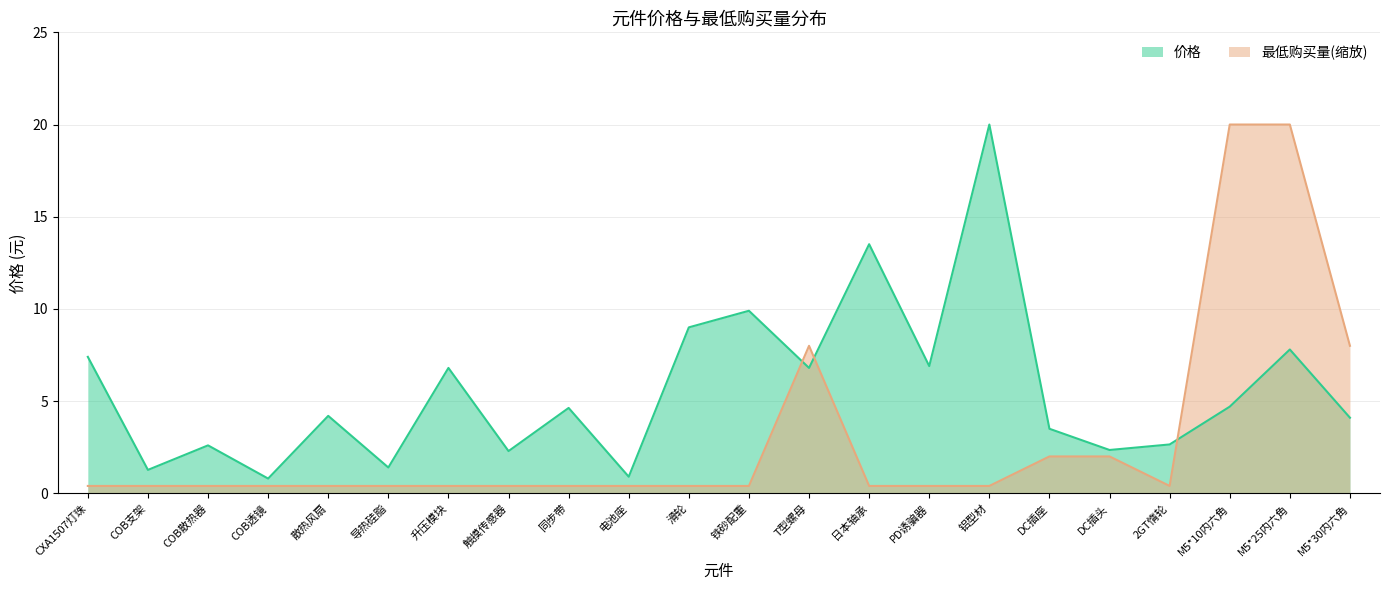

List the series in order of their overall mean, lowest first.

最低购买量(缩放), 价格